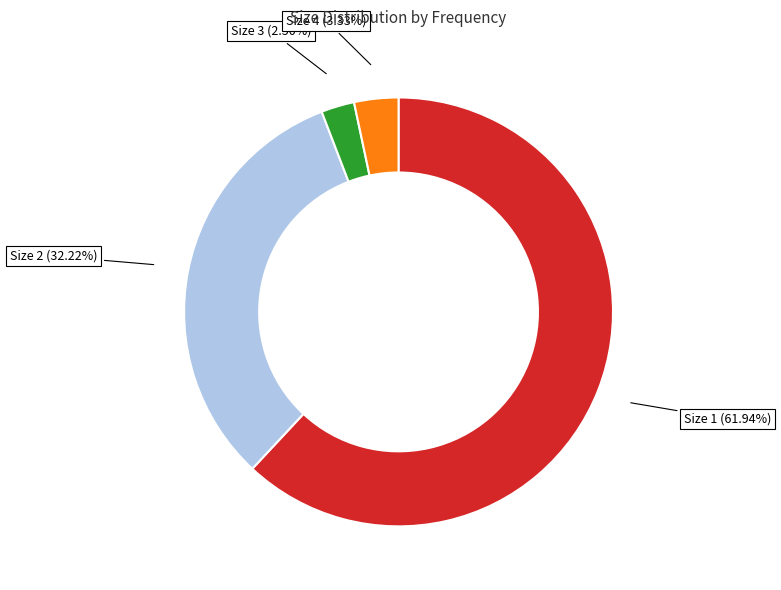

Is there any slice that represents more than half of the pie?

Yes